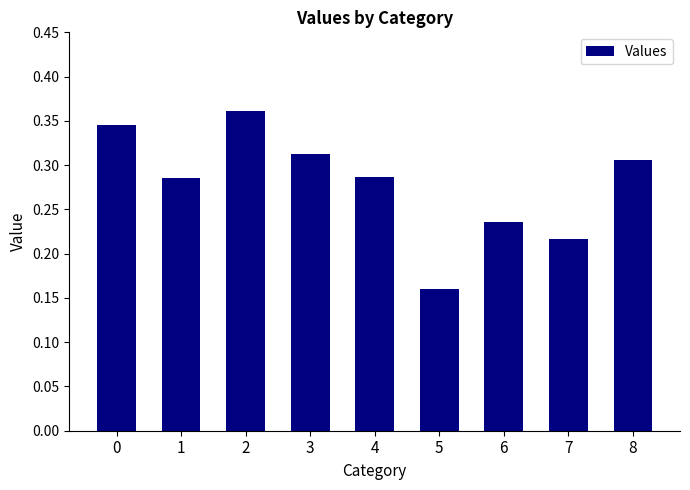

At which category does the chart reach its minimum across all series?

5